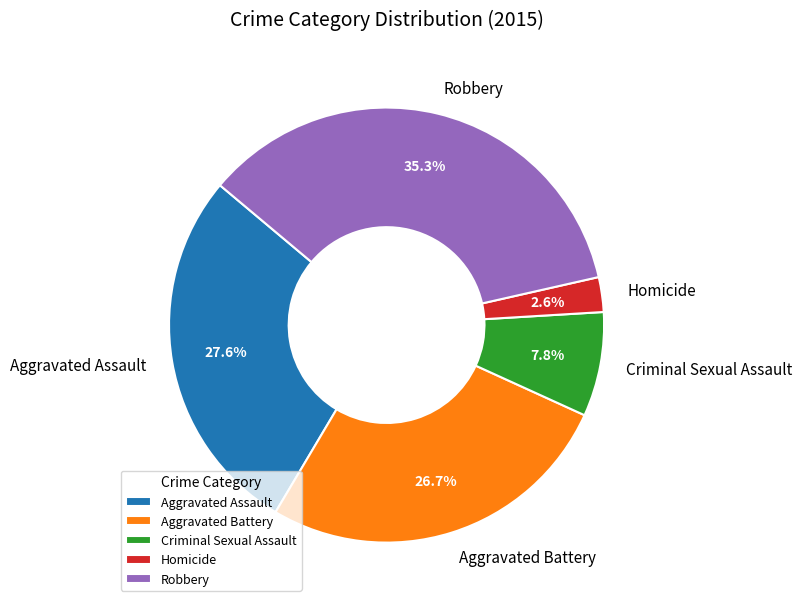

To the nearest percent, what is the combined percentage of Homicide and Criminal Sexual Assault?

10%